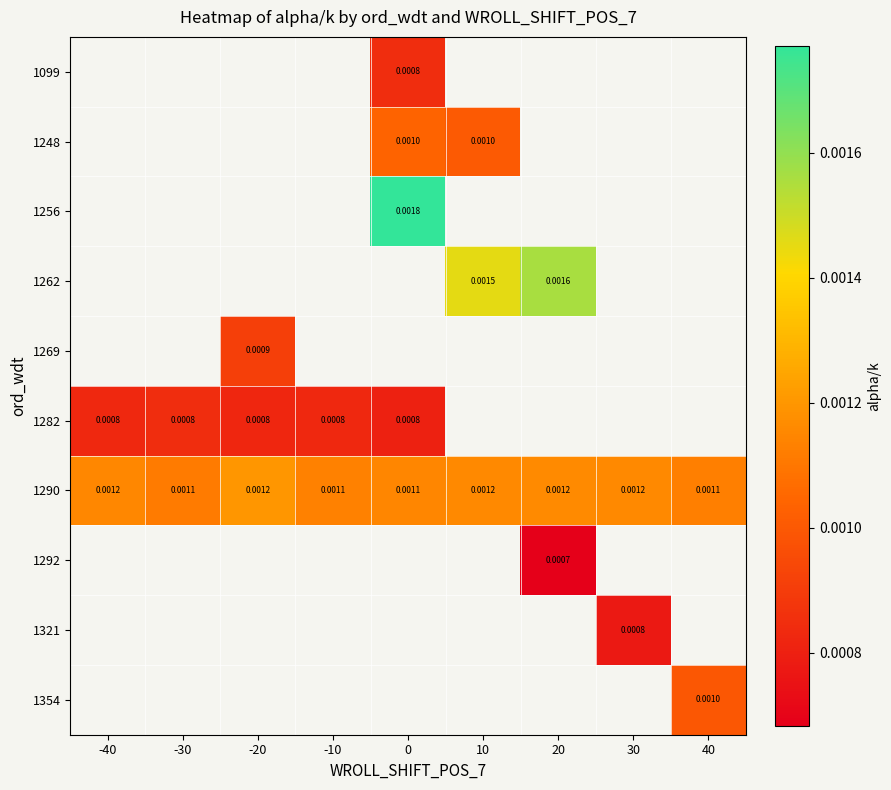

Is the value of 1292 at -40 greater than the value of 1269 at -40?

No